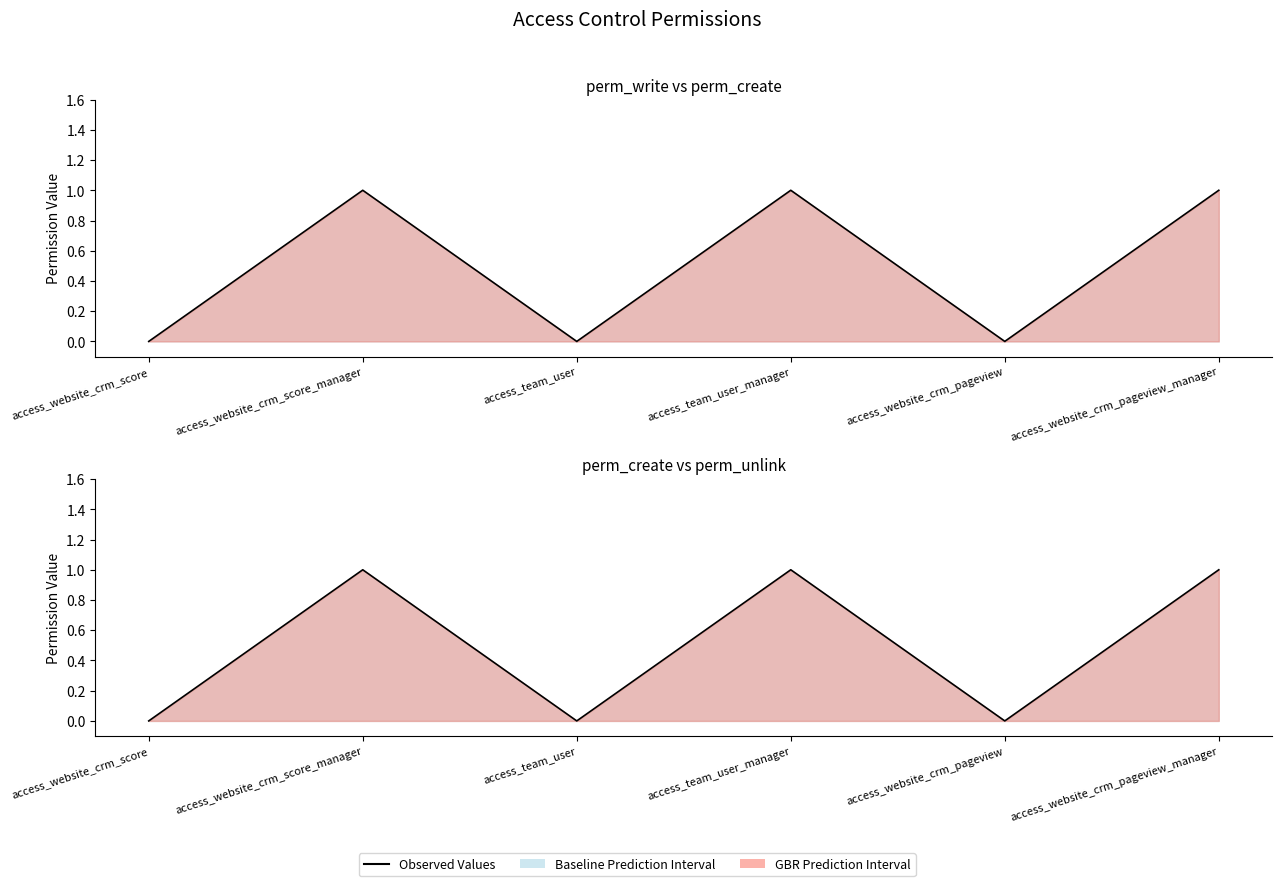

The value of perm_unlink line at access_team_user_manager is 1. True or false?

True